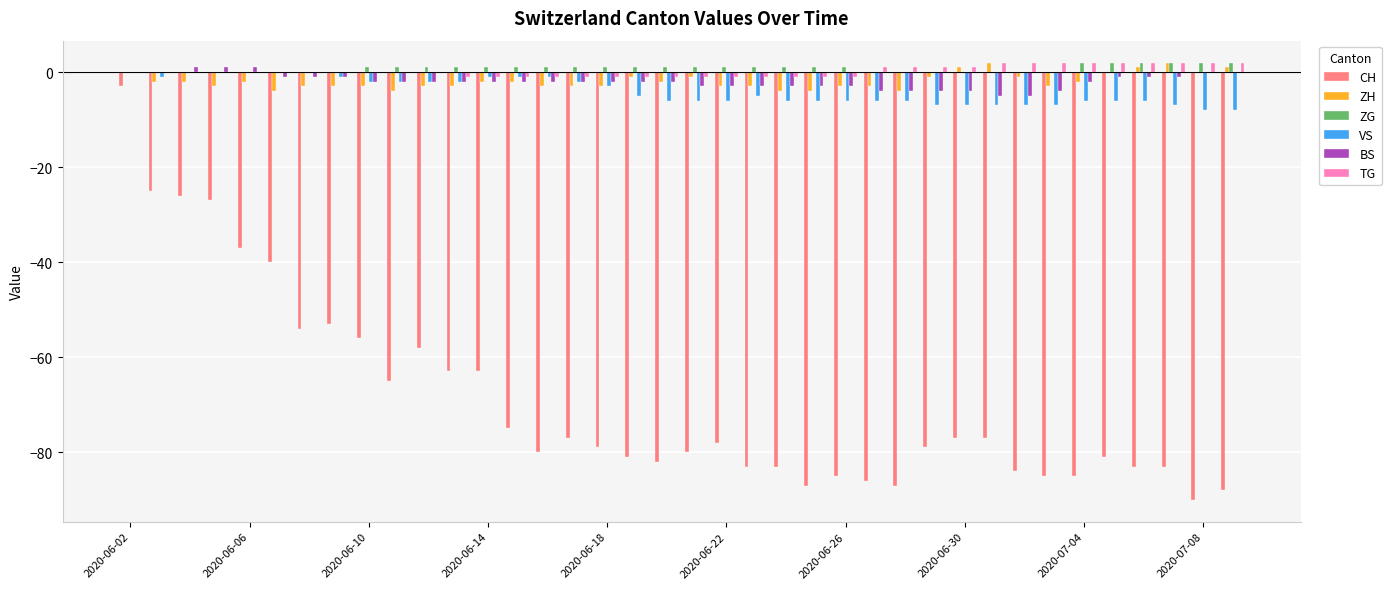

Reading left to right, extract all data points from this chart.

CH: -3	-25	-26	-27	-37	-40	-54	-53	-56	-65	-58	-63	-63	-75	-80	-77	-79	-81	-82	-80	-78	-83	-83	-87	-85	-86	-87	-79	-77	-77	-84	-85	-85	-81	-83	-83	-90	-88
ZH: 0	-2	-2	-3	-2	-4	-3	-3	-3	-4	-3	-3	-2	-2	-3	-3	-3	-1	-2	-1	-3	-3	-4	-4	-3	-3	-4	-1	1	2	-1	-3	-2	0	1	2	0	1
ZG: 0	0	0	0	0	0	0	0	1	1	1	1	1	1	1	1	1	1	1	1	1	1	1	1	1	0	0	0	0	0	0	0	2	2	2	2	2	2
VS: 0	-1	0	0	0	0	0	-1	-2	-2	-2	-2	-1	-1	-1	-2	-3	-5	-6	-6	-6	-5	-6	-6	-6	-6	-6	-7	-7	-7	-7	-7	-6	-6	-6	-7	-8	-8
BS: 0	0	1	1	1	-1	-1	-1	-2	-2	-2	-2	-2	-2	-2	-2	-2	-2	-2	-3	-3	-3	-3	-3	-3	-4	-4	-4	-4	-5	-5	-4	-2	-1	-1	-1	0	0
TG: 0	0	0	0	0	0	0	0	0	0	0	-1	-1	-1	-1	-1	-1	-1	-1	-1	-1	-1	-1	-1	-1	1	1	1	1	2	2	2	2	2	2	2	2	2